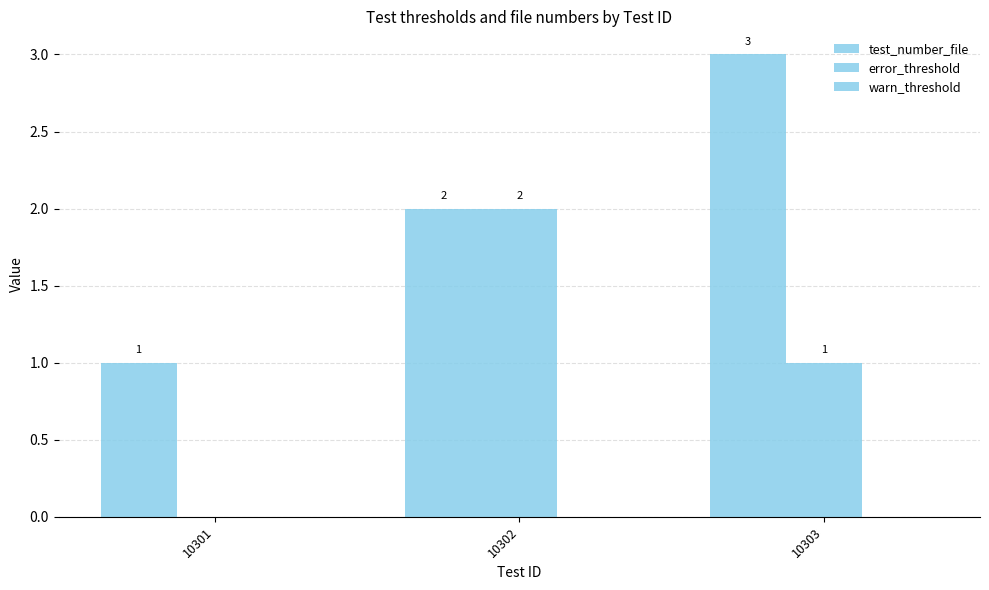

Rank the series at 10301 from highest to lowest value.

test_number_file, error_threshold, warn_threshold